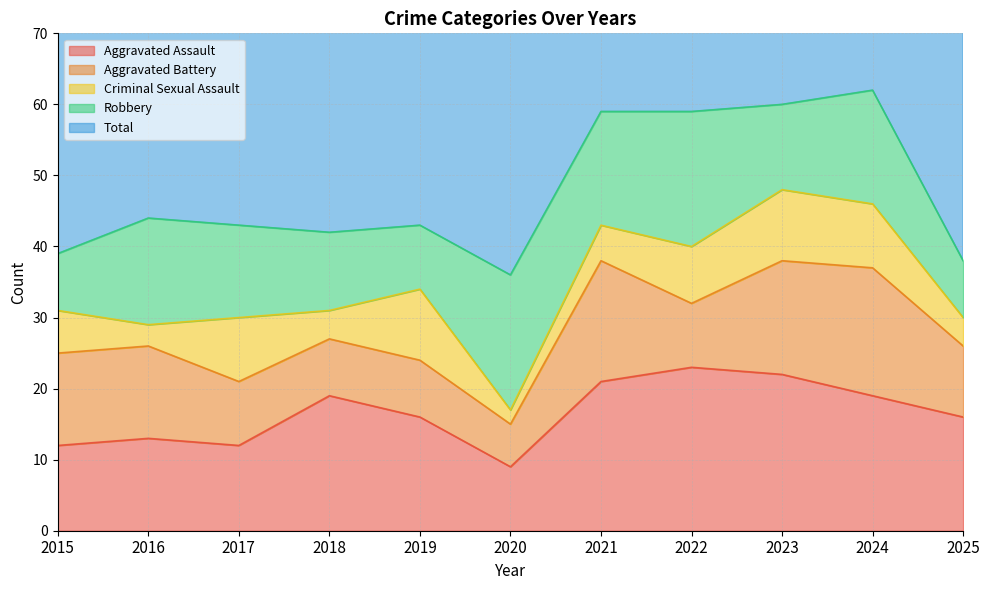

Rank the series by their maximum value, from highest to lowest.

Total, Aggravated Assault, Robbery, Aggravated Battery, Criminal Sexual Assault